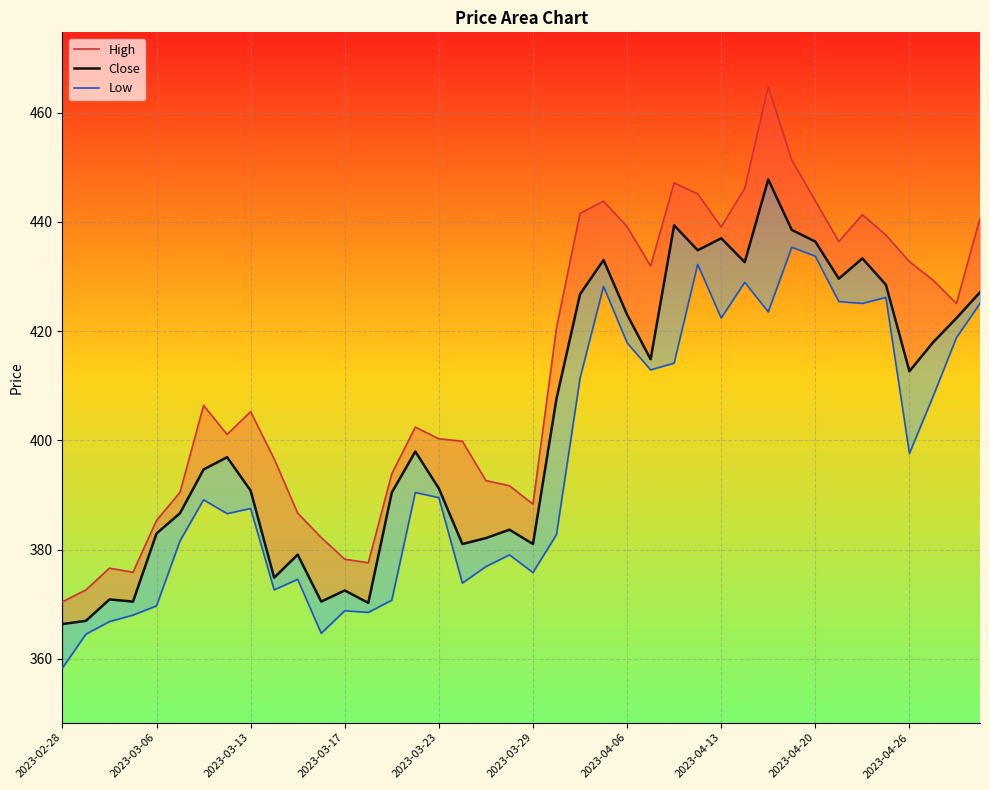

Reading left to right, list all the values displayed in this chart.

High: 370.4	372.6	376.6	375.8	385.3	390.5	406.4	401.1	405.2	396.6	386.7	382.2	378.2	377.6	393.9	402.4	400.3	399.8	392.6	391.7	388.3	420.6	441.6	443.8	439.1	431.9	447.1	445.1	439.1	446.1	464.7	451.3	443.9	436.4	441.3	437.6	432.7	429.4	425.1	440.7
Close: 366.4	366.9	370.9	370.5	382.9	386.7	394.7	396.9	390.8	374.9	379.1	370.5	372.5	370.2	390.4	397.9	391.2	381.0	382.1	383.6	381.0	407.6	426.8	433.0	423.0	414.8	439.4	434.8	437.0	432.6	447.8	438.5	436.4	429.6	433.3	428.5	412.6	417.9	422.4	427.1
Low: 358.3	364.5	366.8	368.0	369.7	381.6	389.1	386.6	387.5	372.6	374.6	364.7	368.8	368.5	370.7	390.4	389.5	373.9	376.9	379.0	375.8	382.8	411.4	428.2	417.9	412.9	414.1	432.2	422.4	428.9	423.5	435.4	433.7	425.4	425.1	426.2	397.6	408.0	418.8	425.1